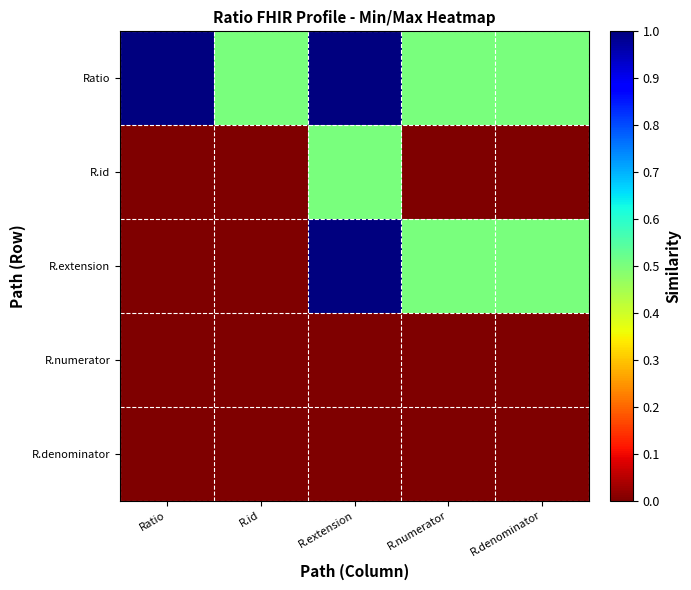

What is the total value across all series at R.denominator?

1.0